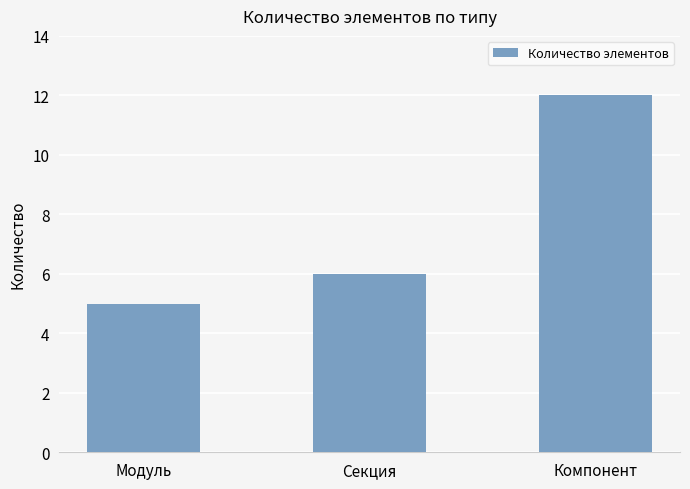

At which category does the chart reach its minimum across all series?

Модуль